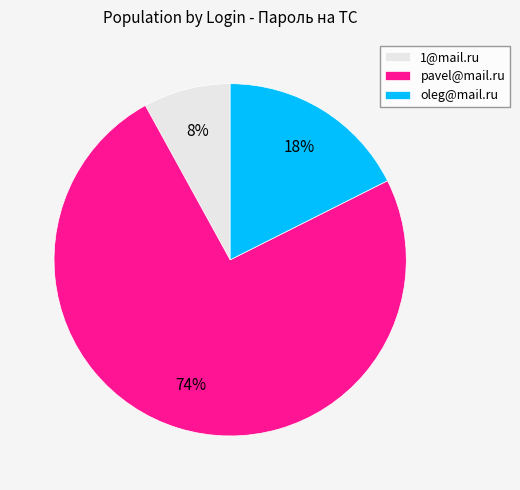

To the nearest percent, what portion does oleg@mail.ru represent?

18%